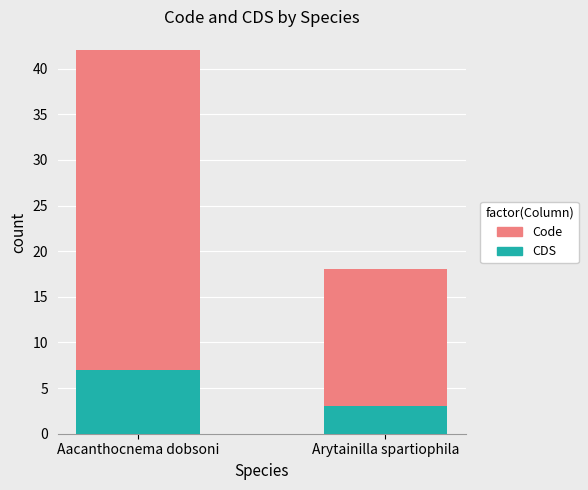

Read the CDS value at Aacanthocnema dobsoni.

7